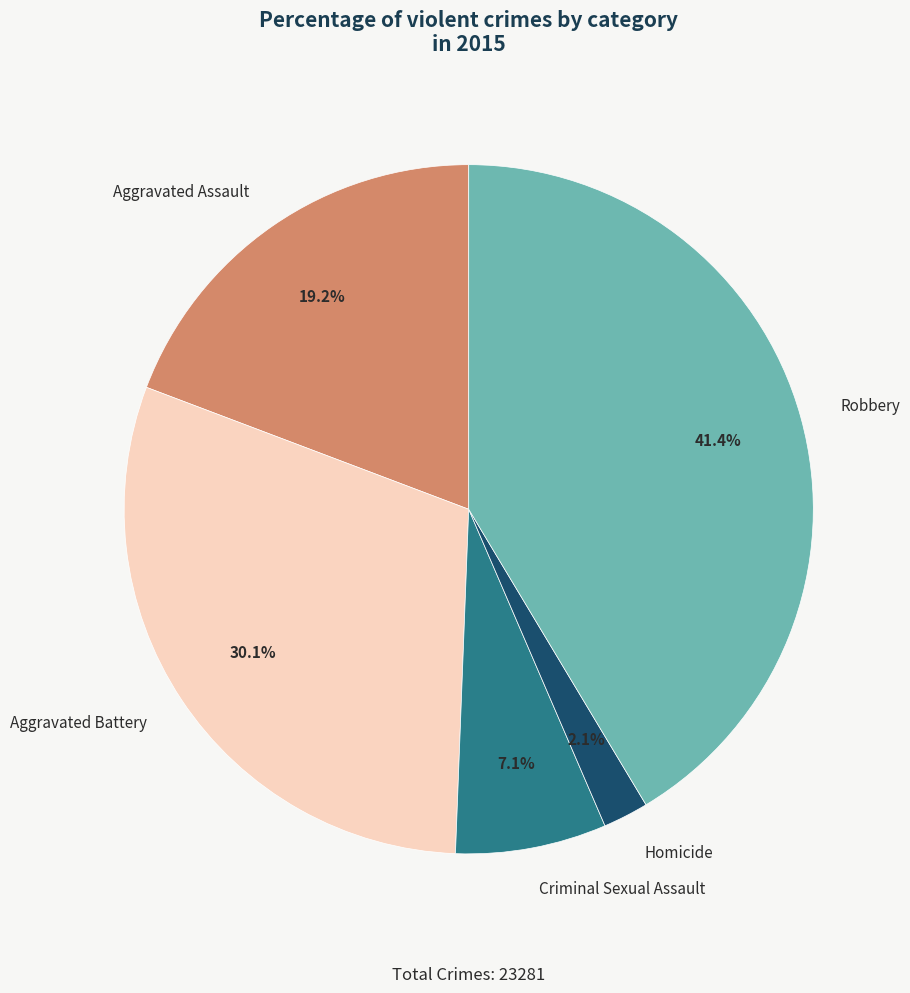

Do Criminal Sexual Assault and Aggravated Assault together represent more than half of the pie?

No